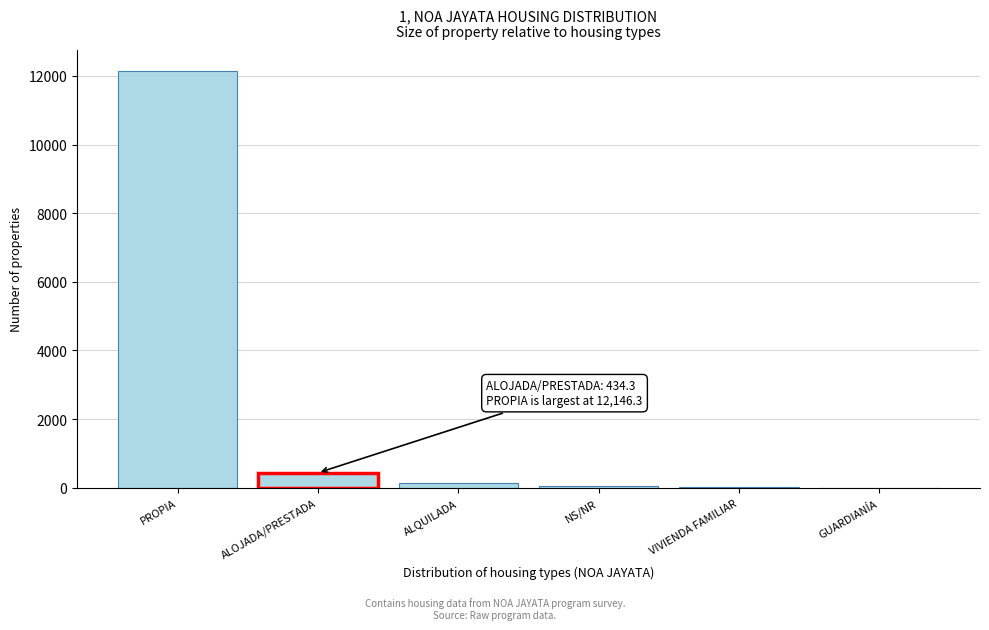

Where is the data nearest to the value 6073?

ALOJADA/PRESTADA